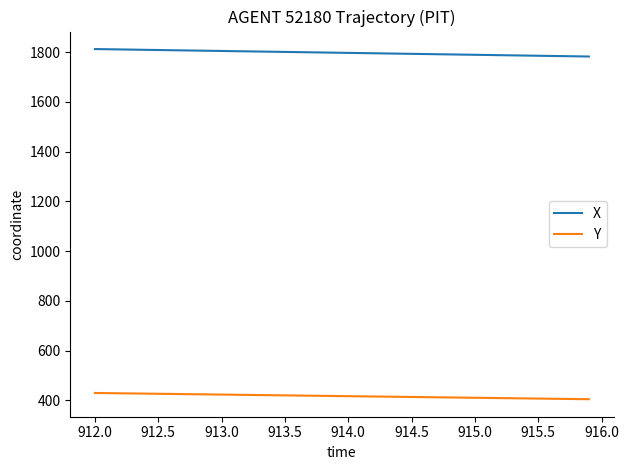

How many lines are shown in the chart?

2